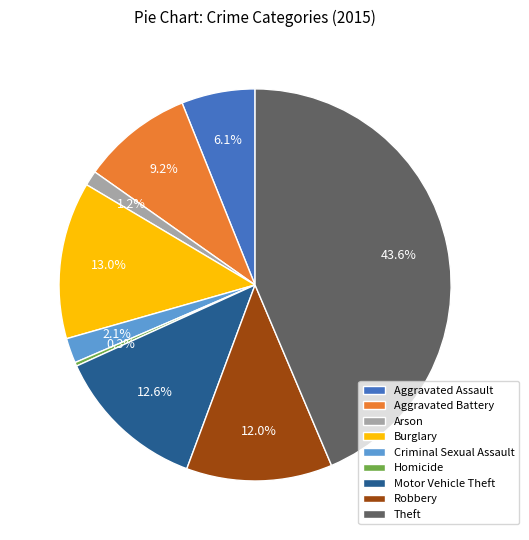

Count the number of slices in the pie.

9